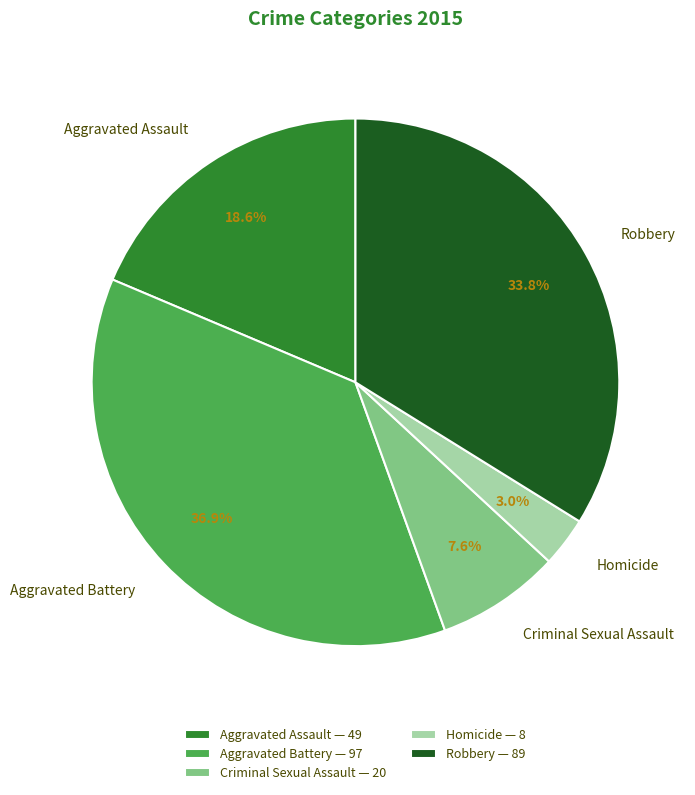

Count the number of slices in the pie.

5